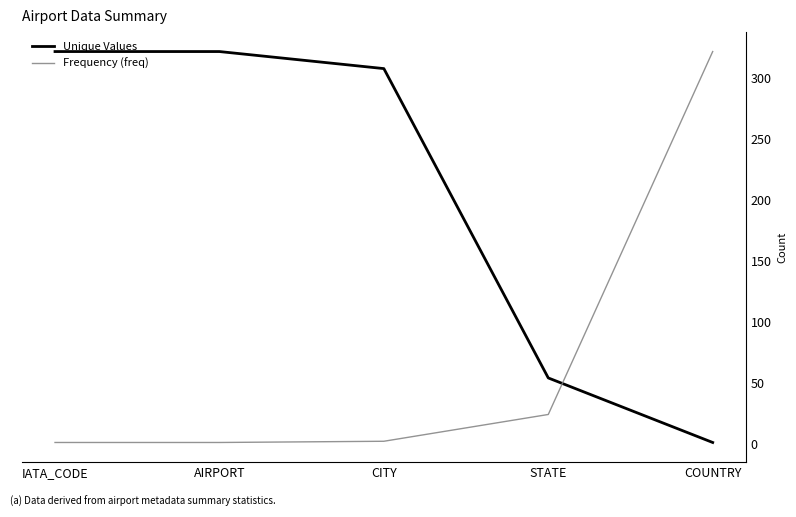

At which label does Frequency (freq) reach its peak?

COUNTRY